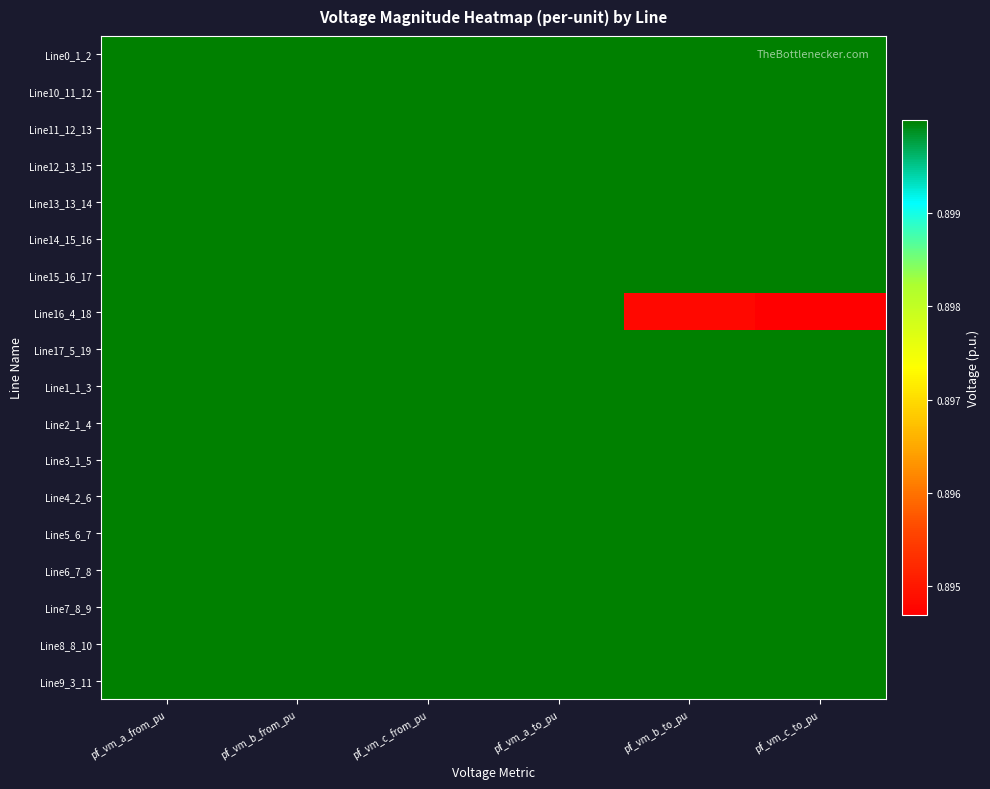

What is the maximum value shown in the chart?

0.9